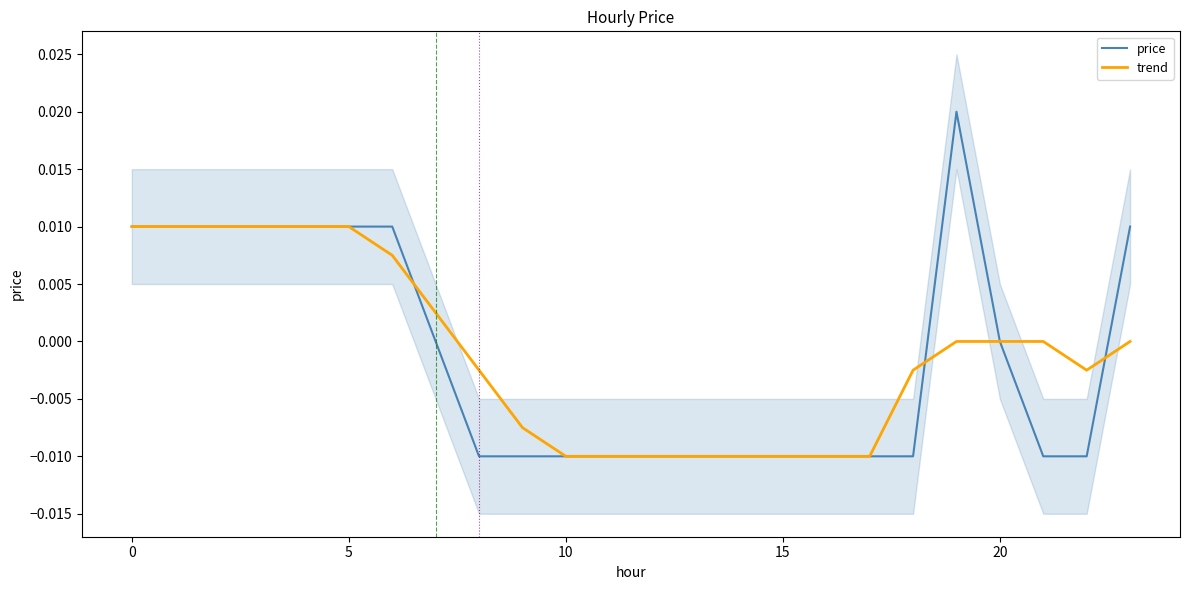

Is this an area chart (filled region under the line)?

No